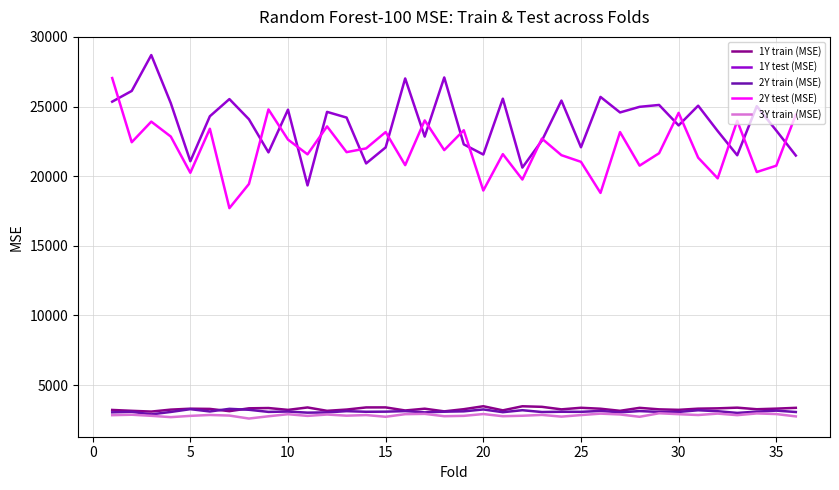

Which series has the largest total across all categories?

1Y test (MSE)